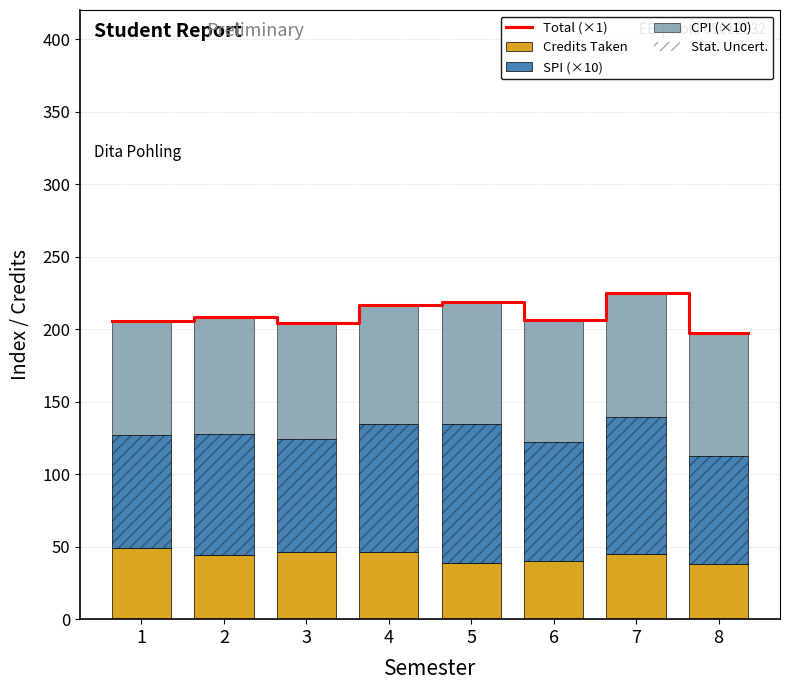

What is the maximum value for SPI?

95.4